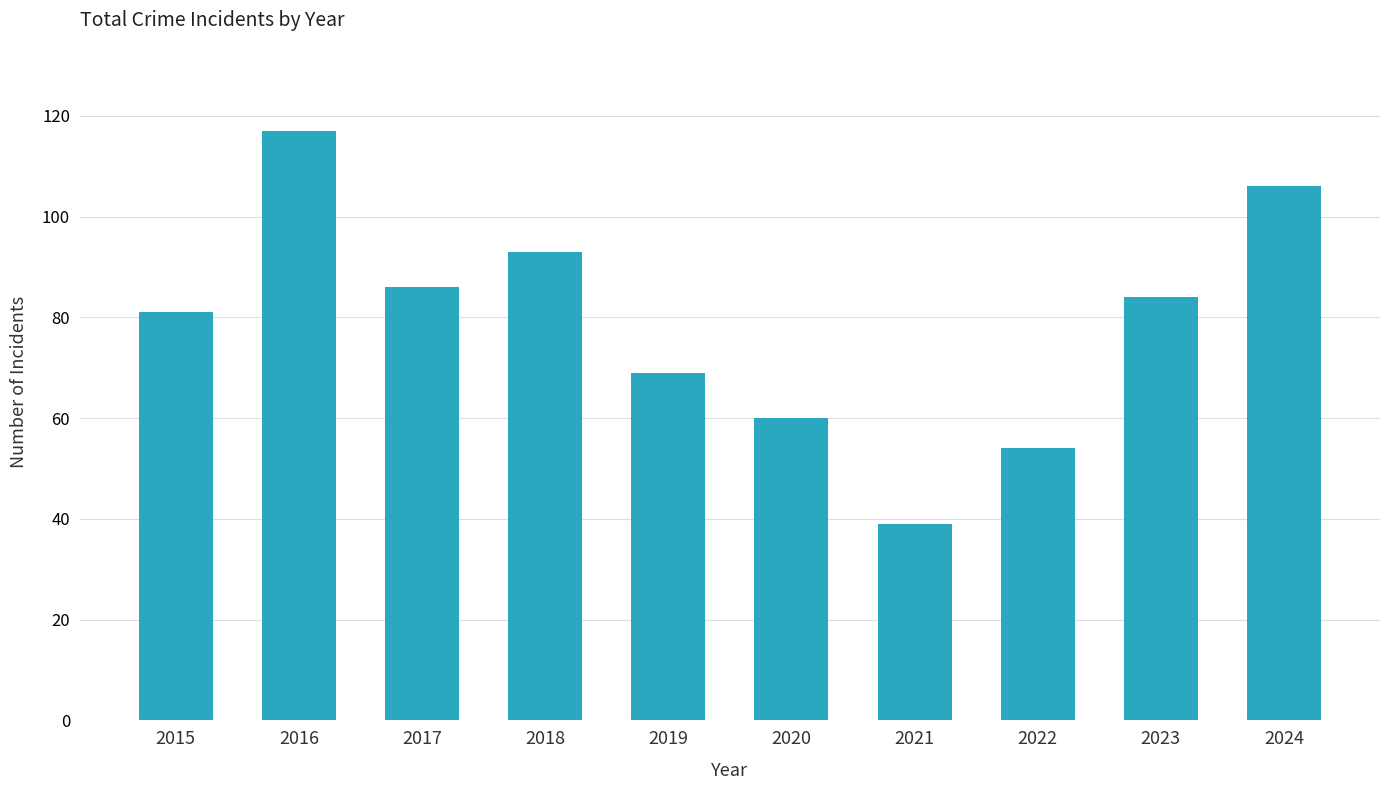

What is the difference between the maximum and minimum values?

78